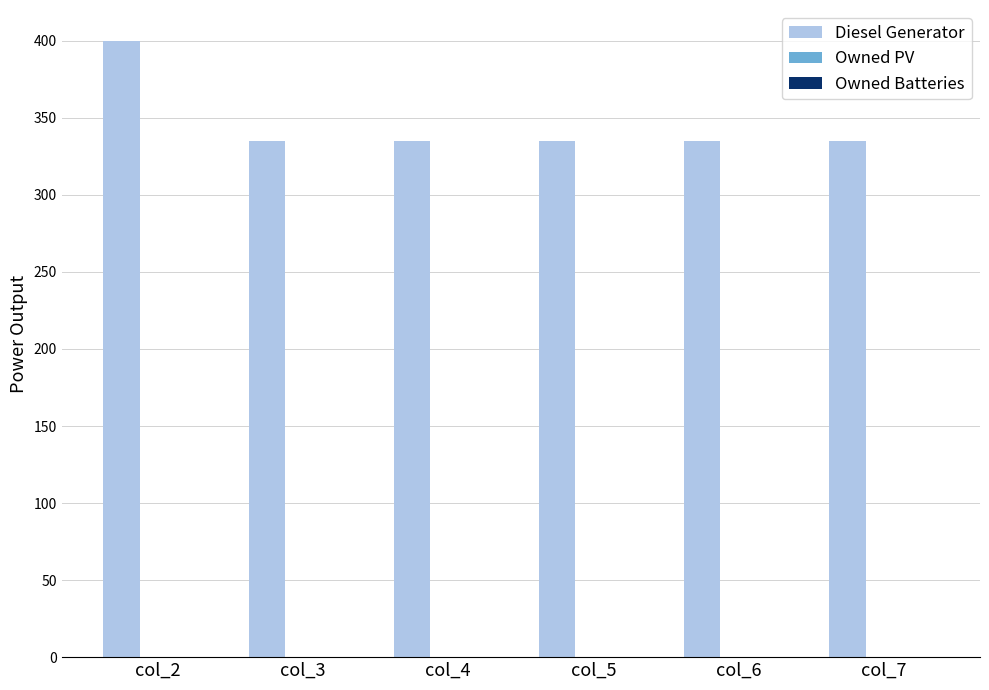

Reading left to right, list all the values displayed in this chart.

400.0	335.0	335.0	335.0	335.0	335.0